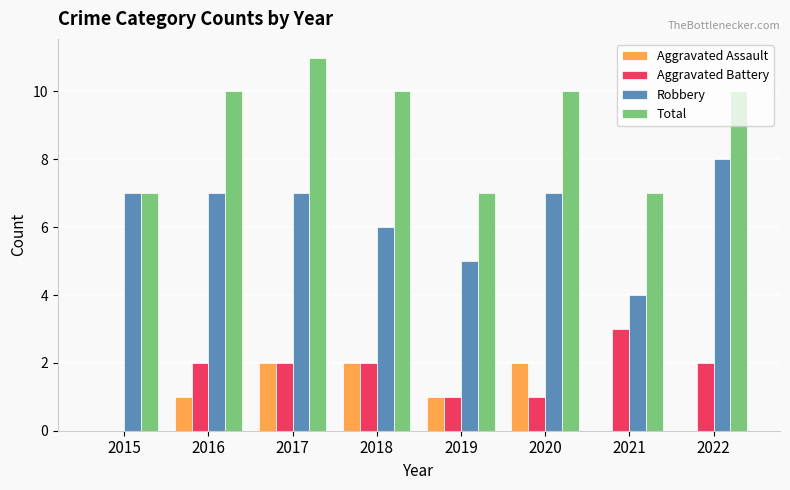

What is the total value across all series at 2019?

14